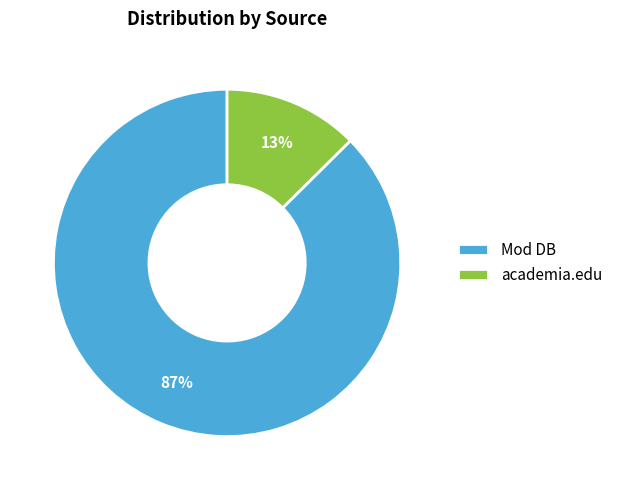

How many slices are in this pie chart?

2